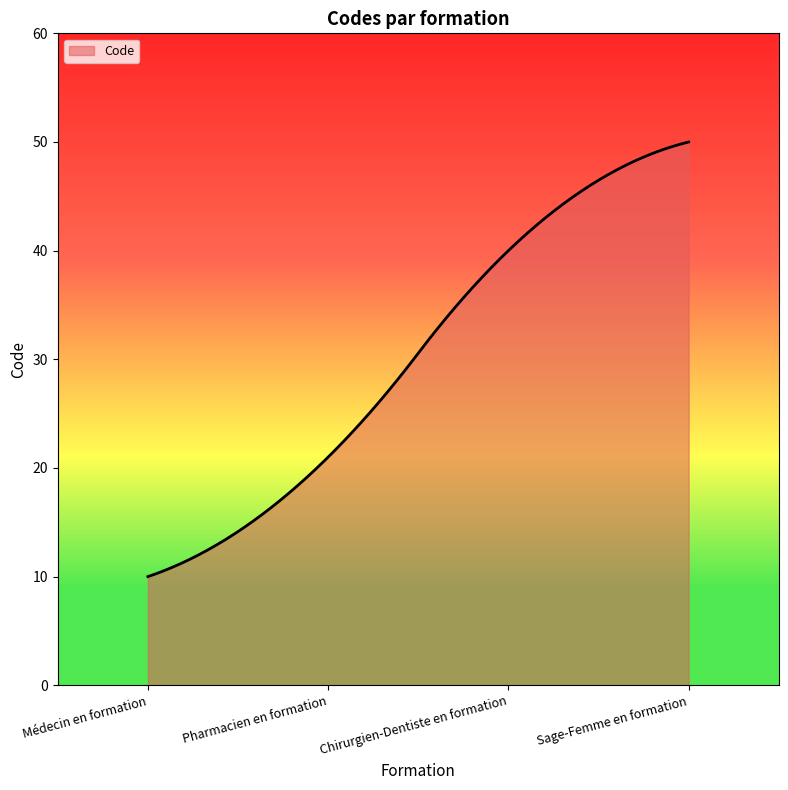

What is the smallest value displayed?

10.0